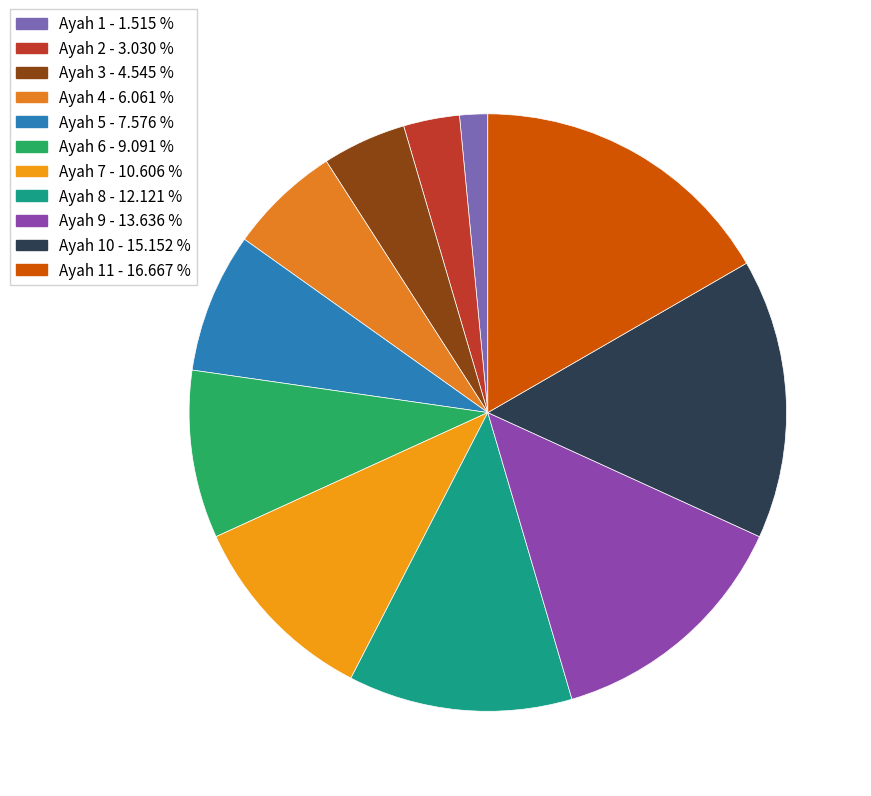

Which category has the biggest portion of the pie?

Ayah 11 - 16.667 %